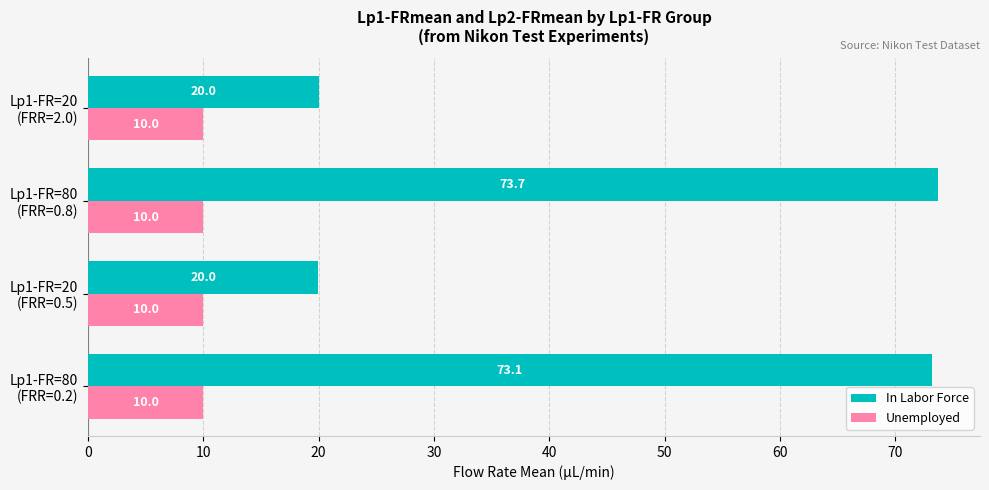

Which series has the largest range (max minus min)?

In Labor Force